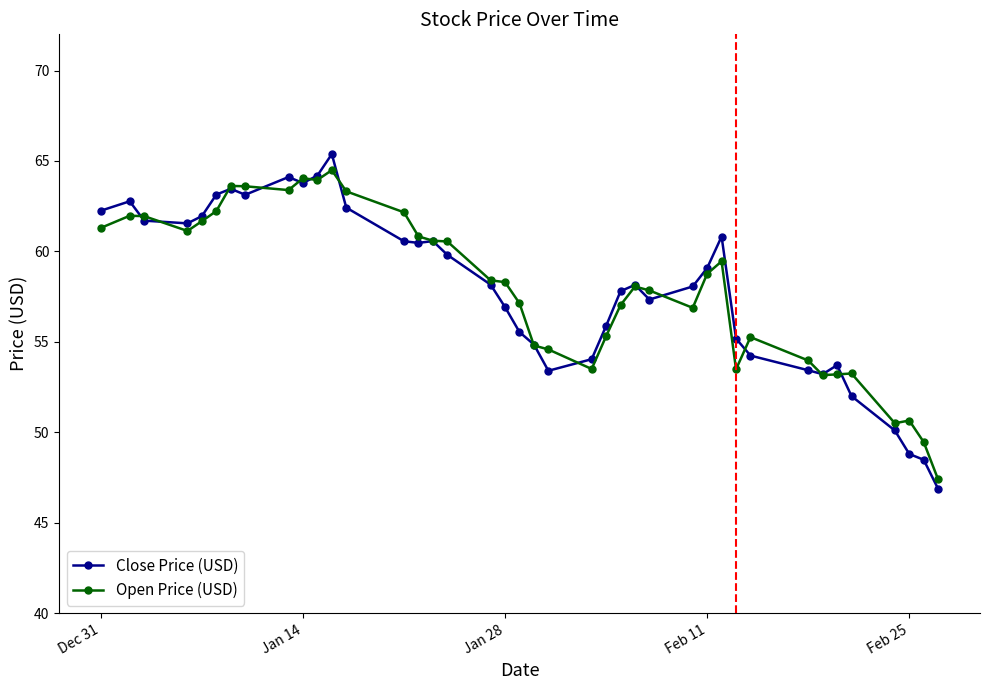

What is the smallest value displayed?

46.9